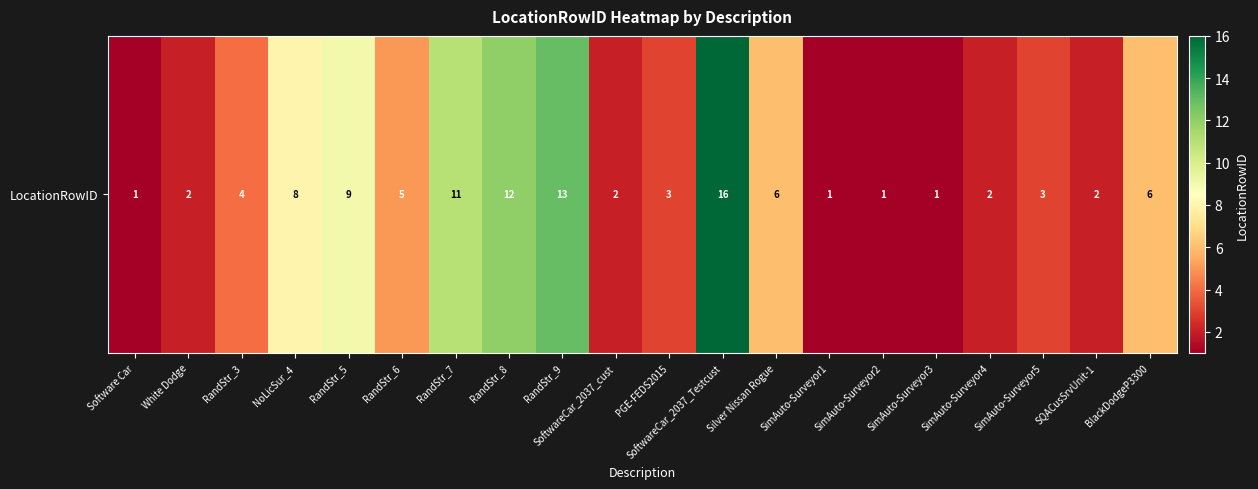

List the labels in order of value, largest first.

SoftwareCar_2037_Testcust, RandStr_9, RandStr_8, RandStr_7, RandStr_5, NoLicSur_4, Silver Nissan Rogue, BlackDodgeP3300, RandStr_6, RandStr_3, PGE-FEDS2015, SimAuto-Surveyor5, White Dodge, SoftwareCar_2037_cust, SimAuto-Surveyor4, SQACusSrvUnit-1, Software Car, SimAuto-Surveyor1, SimAuto-Surveyor2, SimAuto-Surveyor3